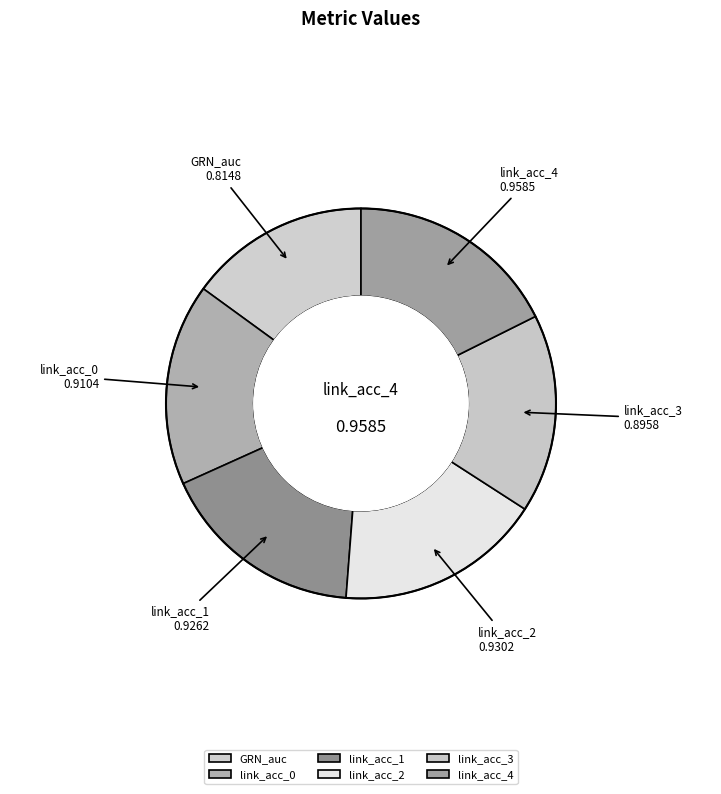

The link_acc_2 slice represents 8% of the pie. True or false?

False